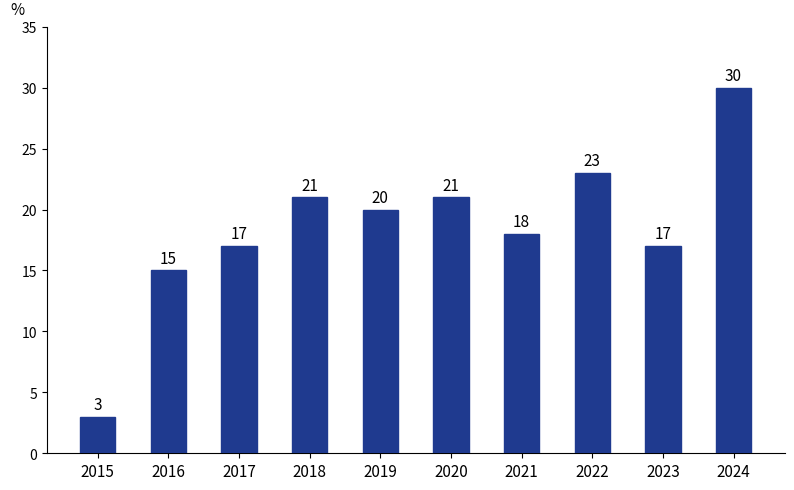

Where does the data first go above 20?

2018